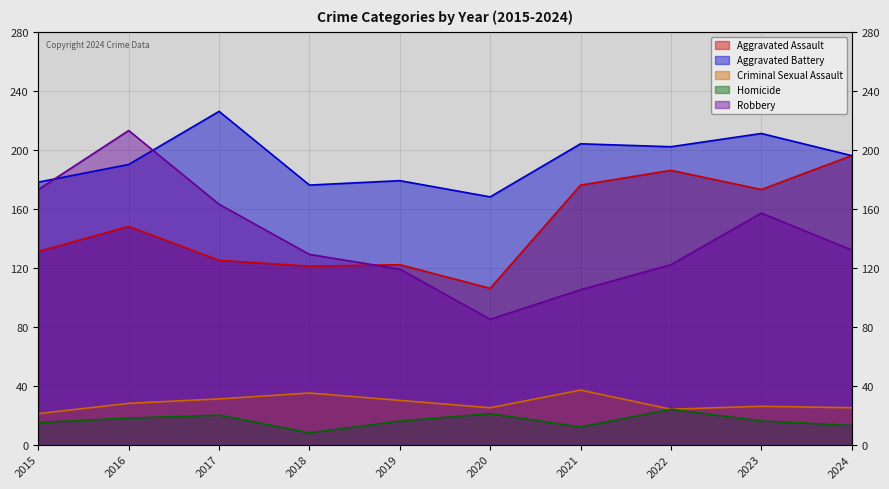

What is the value of the Criminal Sexual Assault point at the 10th from the left?

25